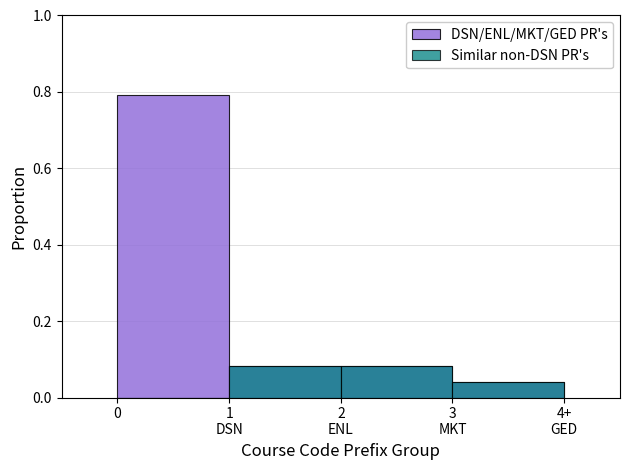

Reading left to right, list all the values displayed in this chart.

DSN/ENL/MKT/GED PR's: 0.8	0.1	0.1	0.0
Similar non-DSN PR's: 0.0	0.1	0.1	0.0